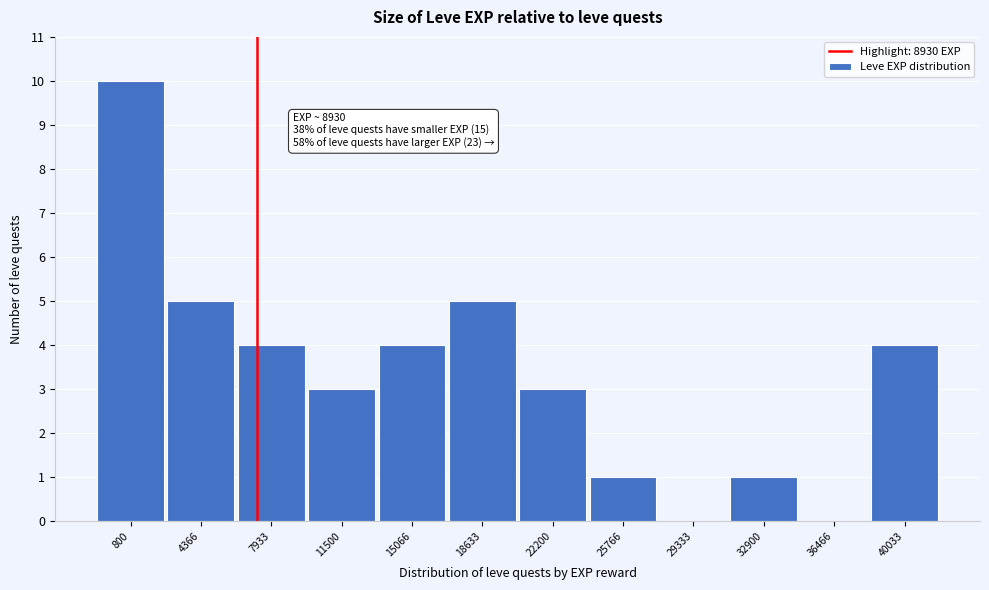

Reading left to right, transcribe all the data shown in this chart.

800=10	4366=5	7933=4	11500=3	15066=4	18633=5	22200=3	25766=1	29333=0	32900=1	36466=0	40033=4